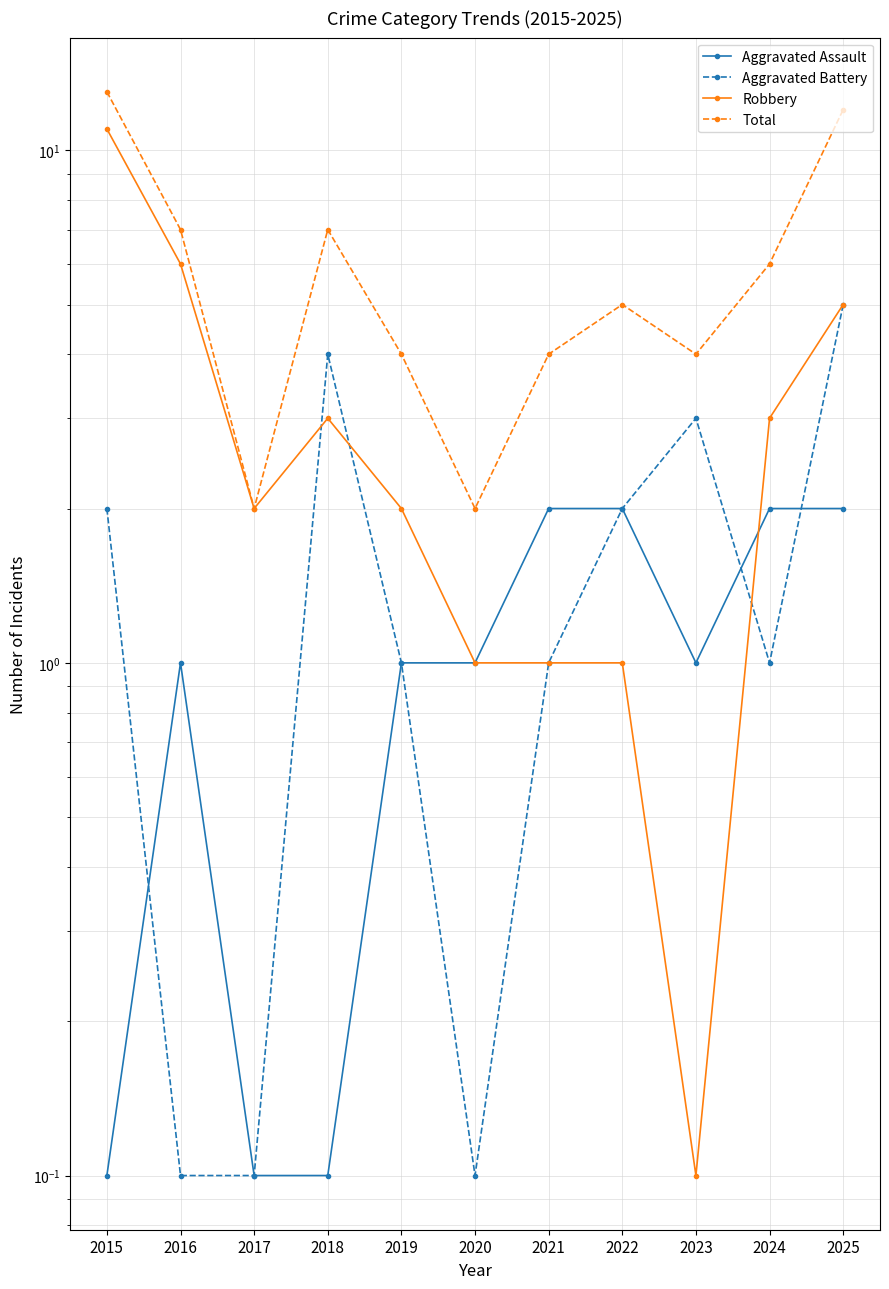

How many interior local peaks does the Robbery series have?

1